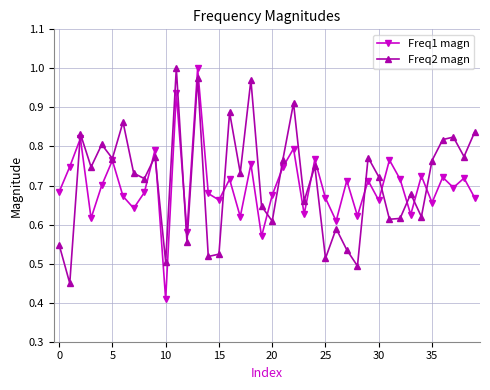

After their last crossing, which series has the higher values: Freq1 magn or Freq2 magn?

Freq2 magn